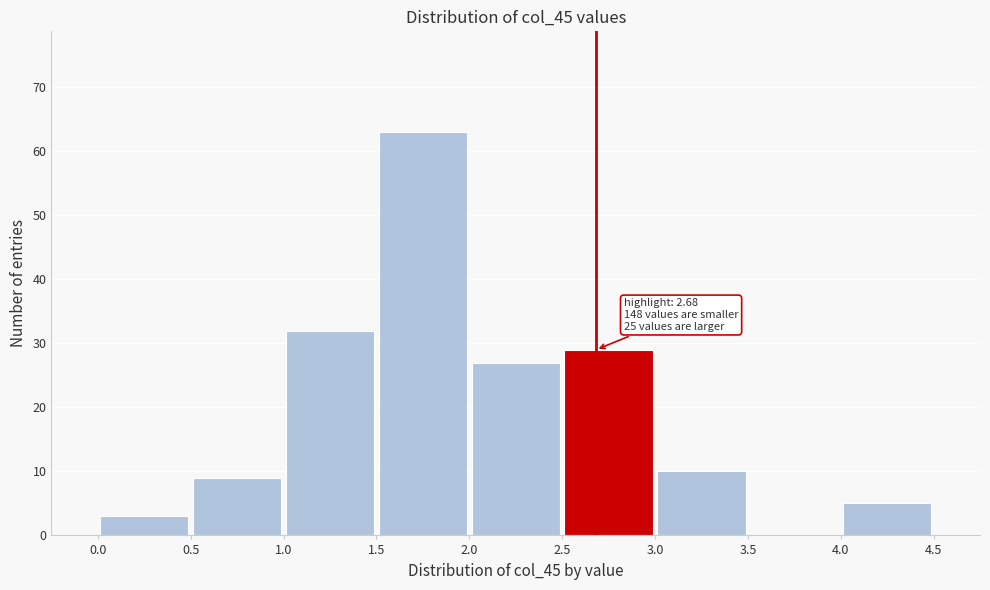

Over which range of the x-axis is the bar tallest?

1.5 to 2.0